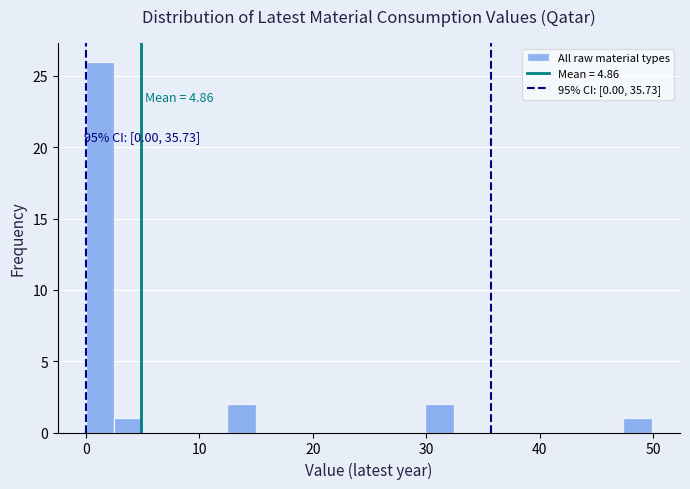

Around what value on the x-axis is the tallest bar? Give the approximate position of its centre, as read against the axis.

1